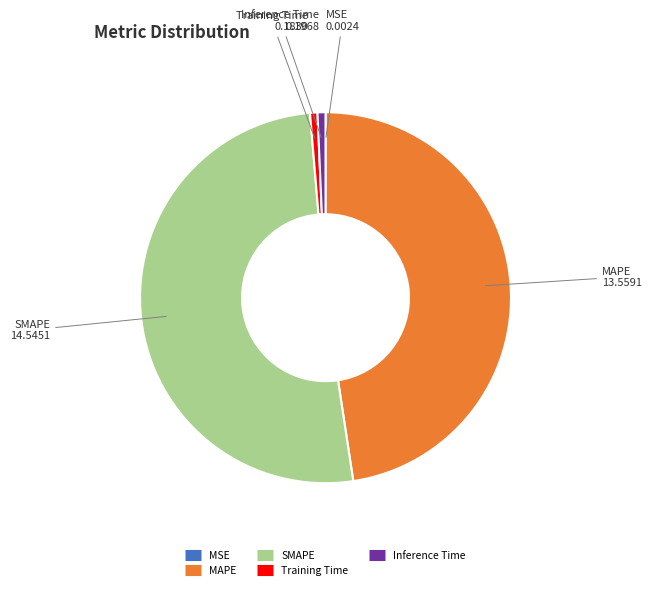

Is it true that MAPE is 48% of the pie?

True